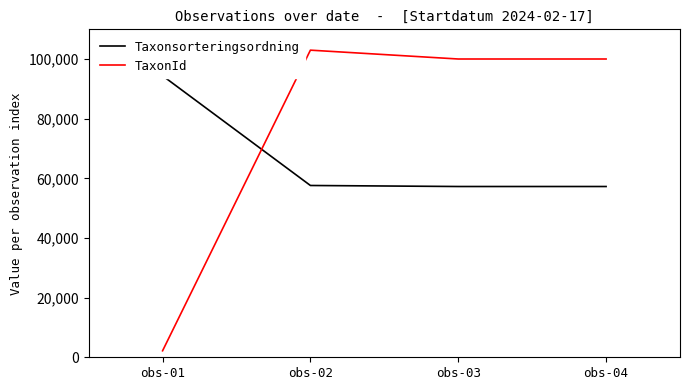

Reading right to left, list all the values displayed in this chart.

Taxonsorteringsordning: 57281	57281	57624	94429
TaxonId: 100049	100049	103015	2180